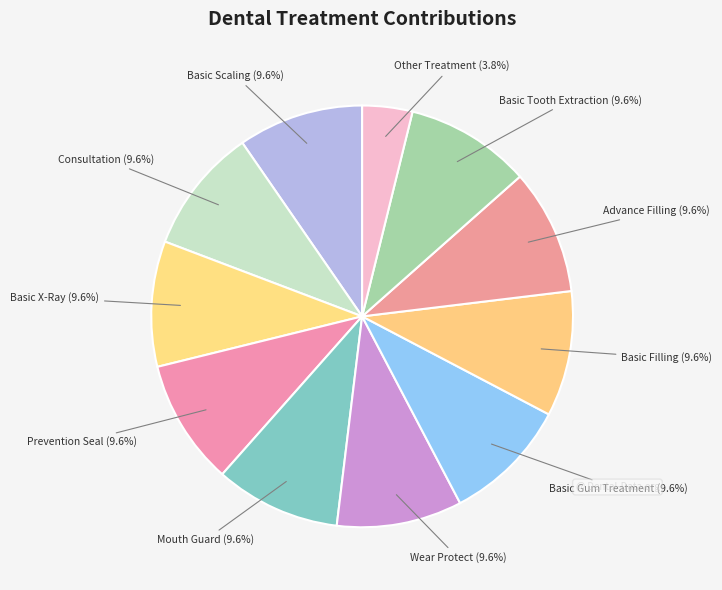

How many segments does this pie chart have?

11